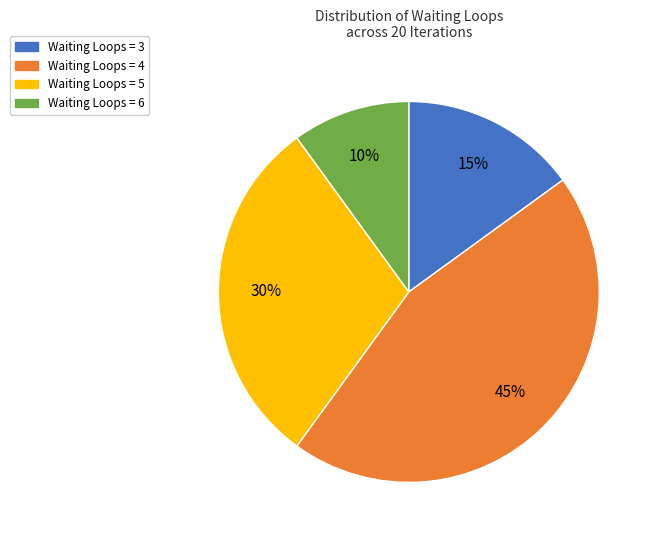

True or false: Waiting Loops = 4 accounts for 45% of the total.

True